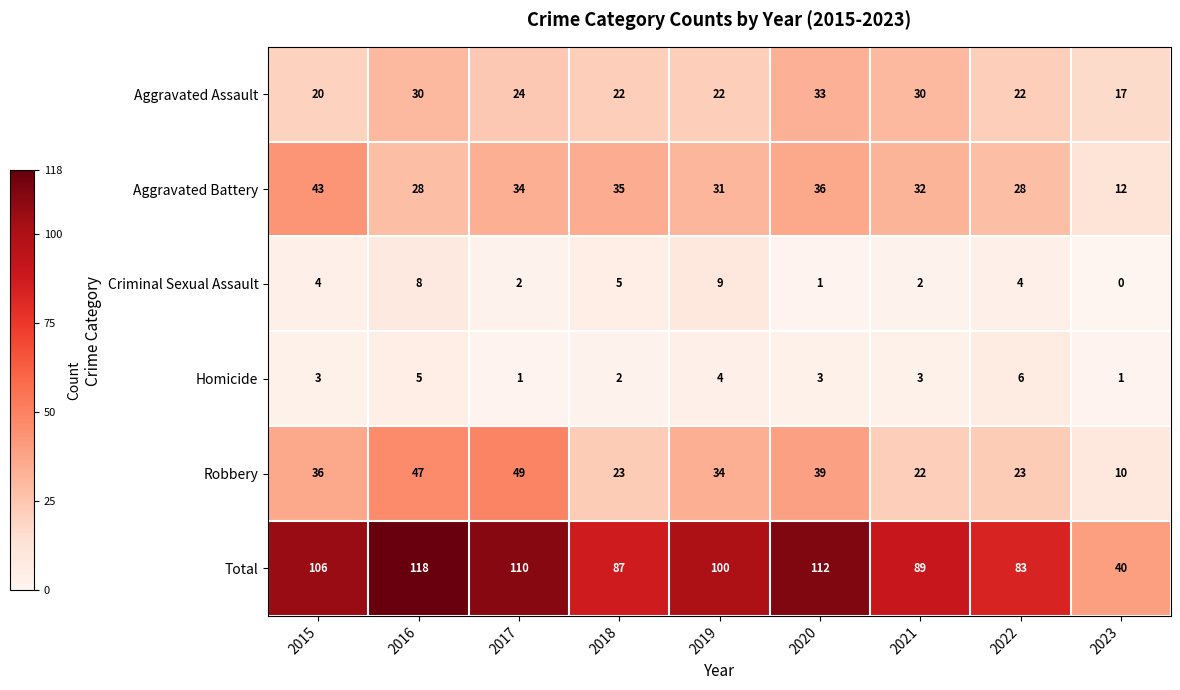

Where does the Robbery series first go above 34?

2015